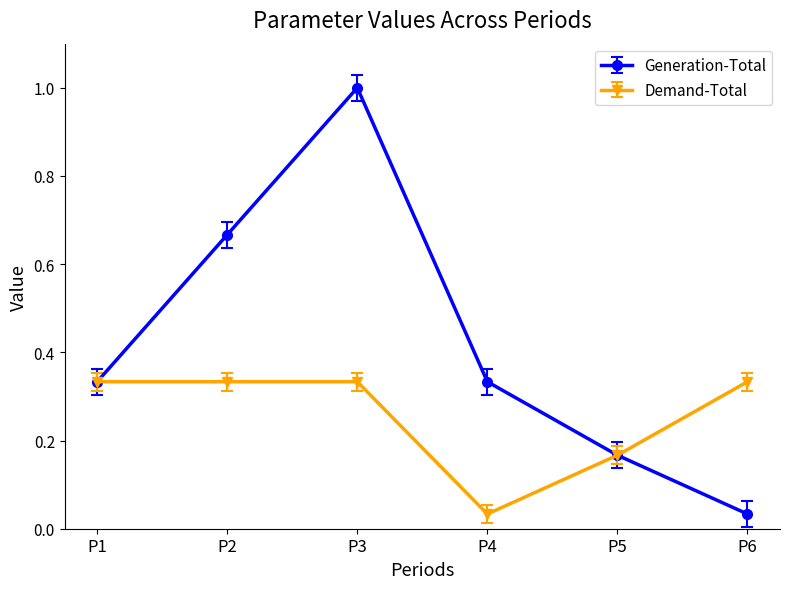

Which series has the largest range (max minus min)?

Generation-Total